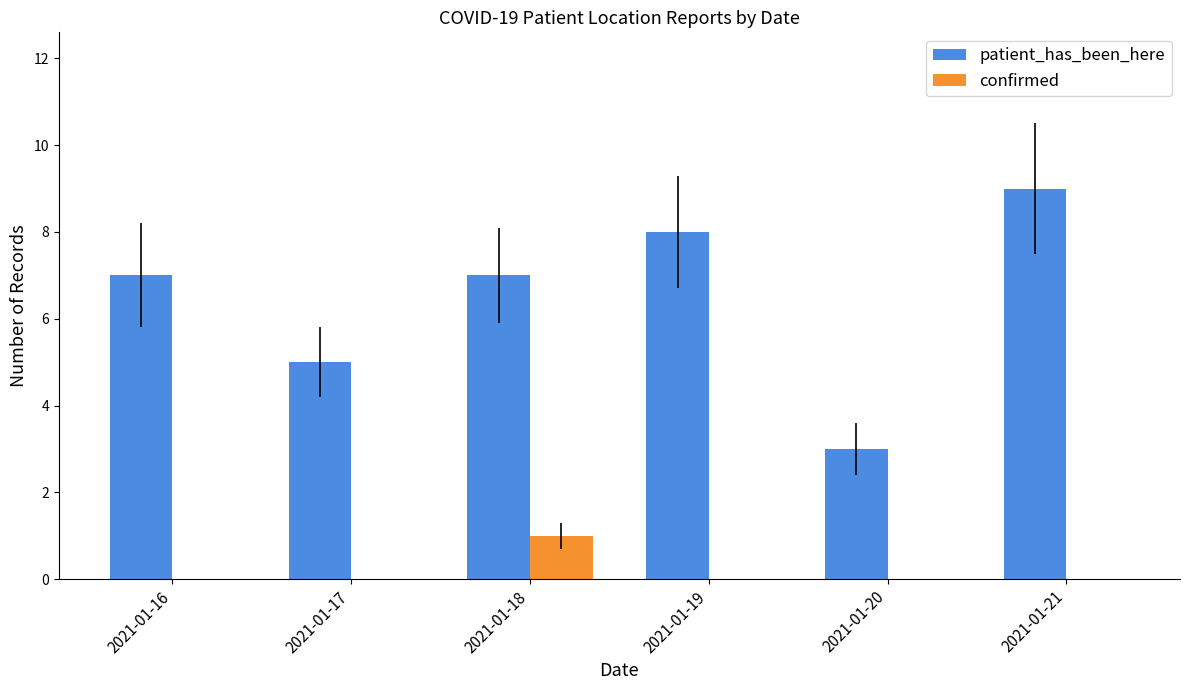

Is the value of confirmed at 2021-01-17 greater than the value of patient_has_been_here at 2021-01-21?

No